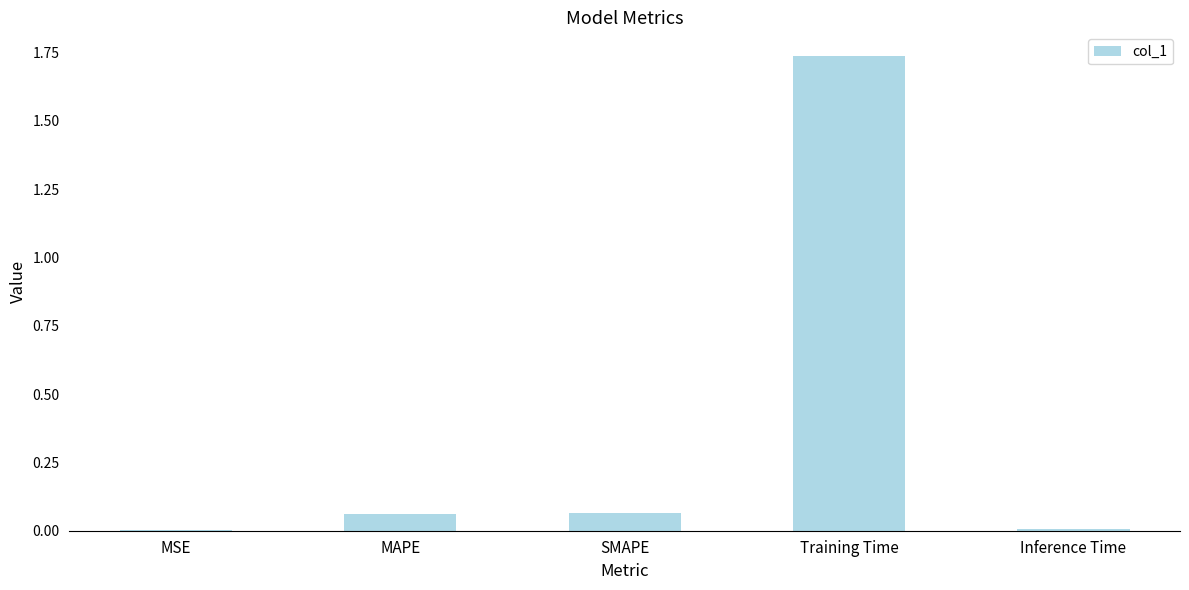

Are the bars grouped side by side (vs. stacked)?

No